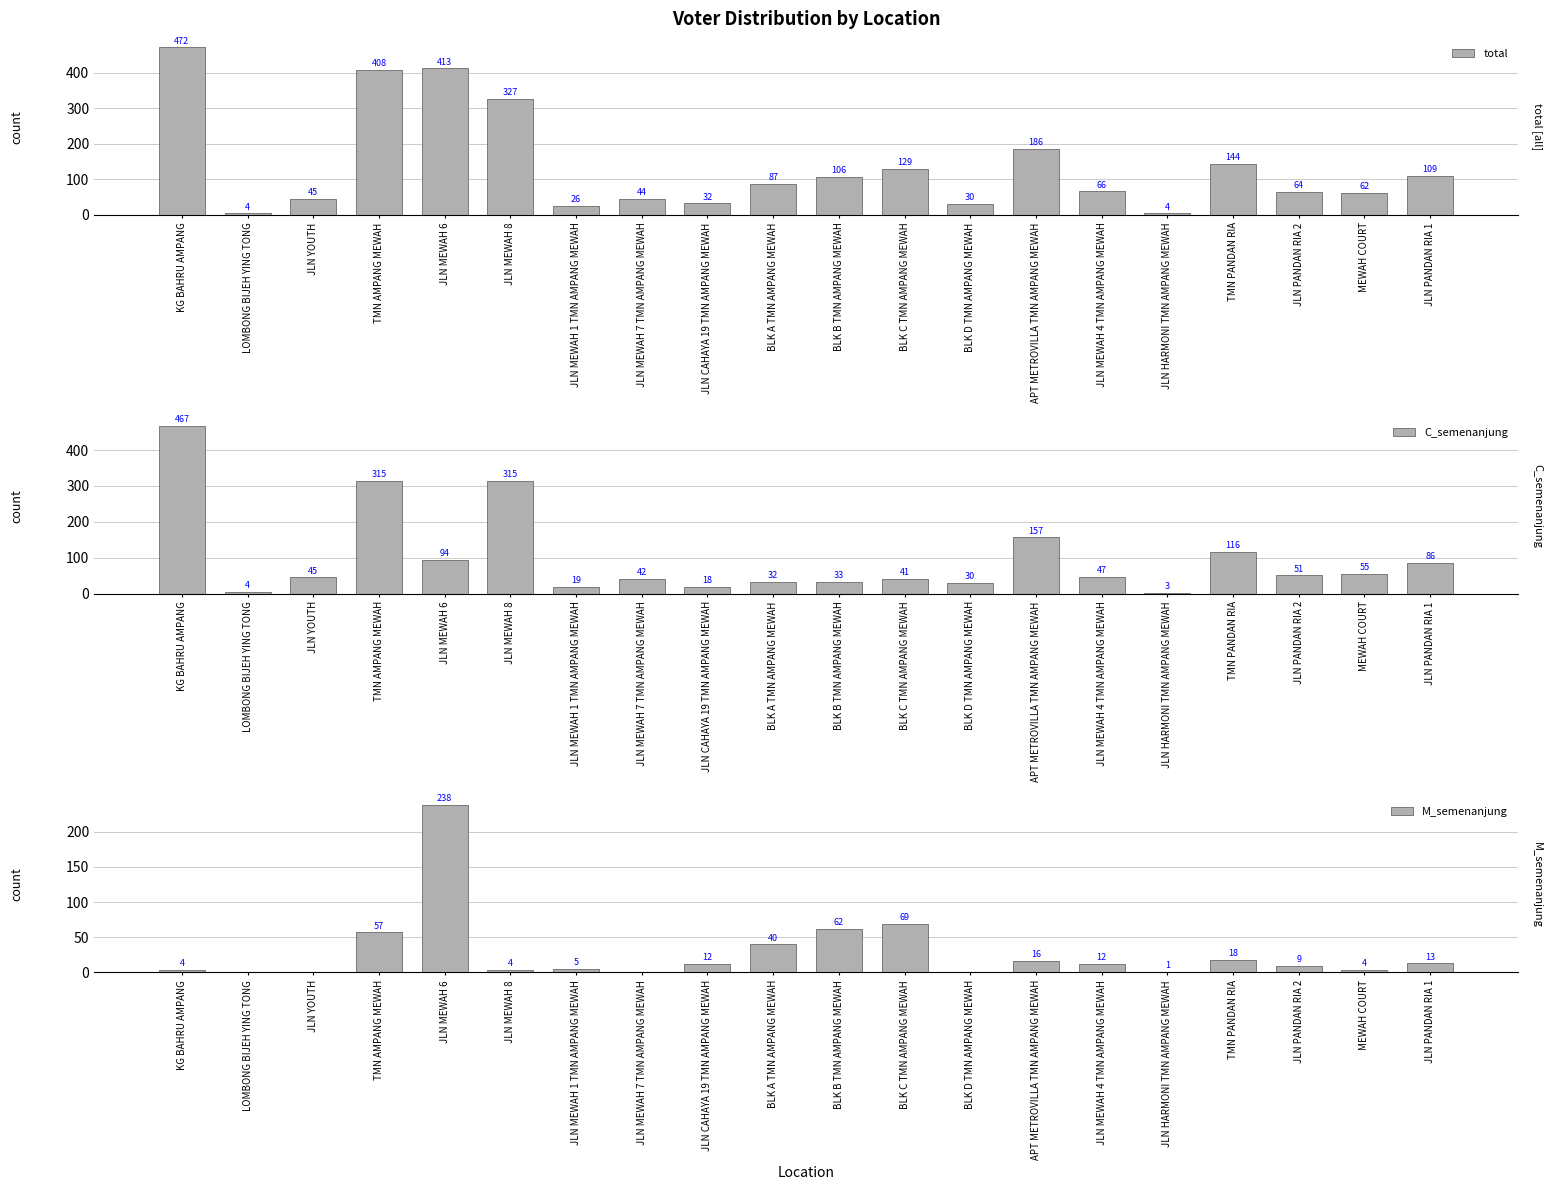

What is the lowest value of the total series?

4